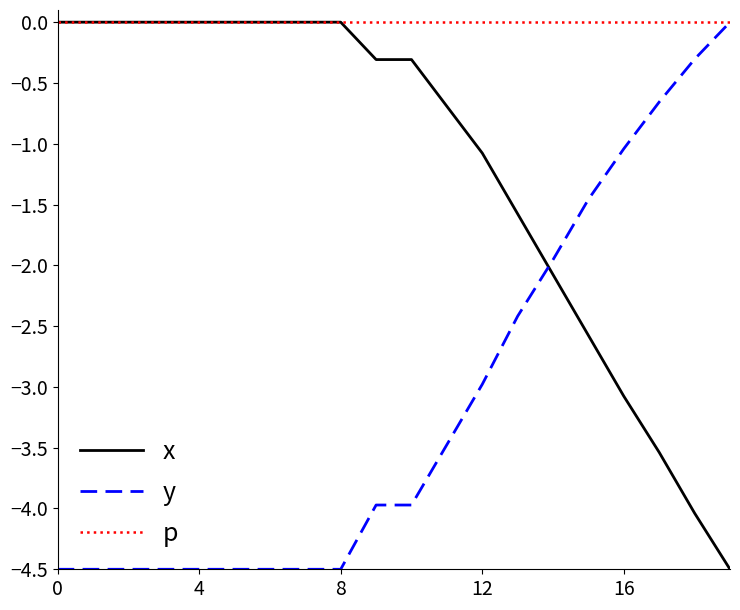

What is the minimum value shown in the chart?

-4.5